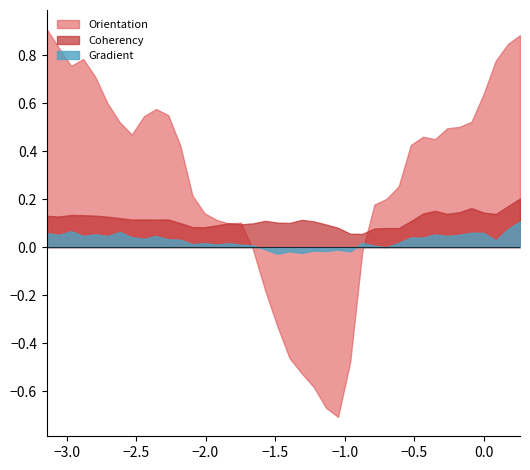

How many distinct data groups are displayed?

3